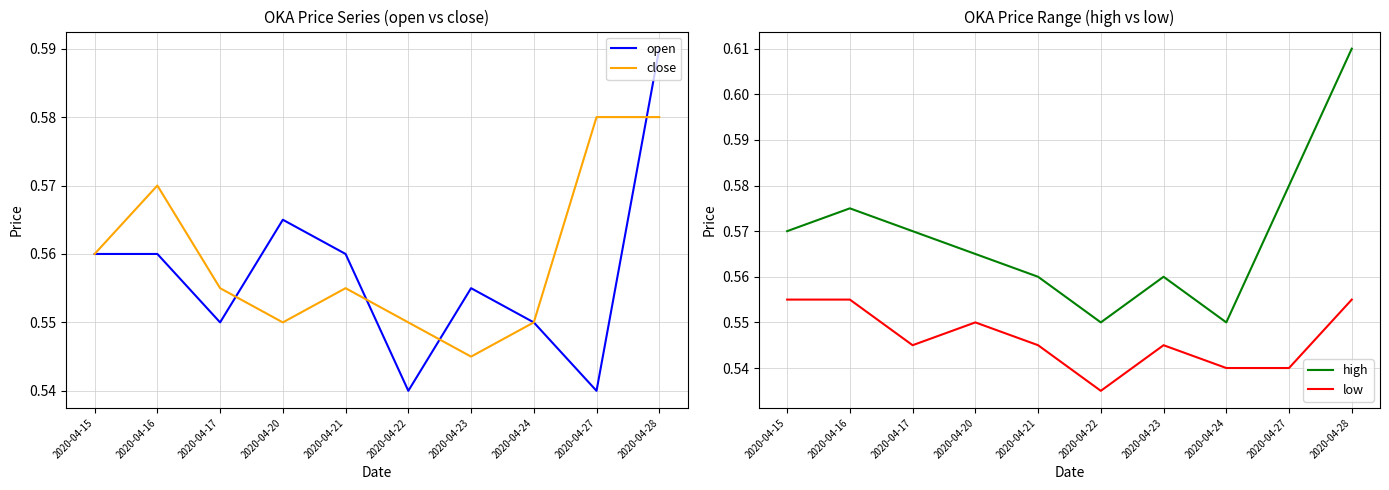

How many interior local peaks does the low series have?

2